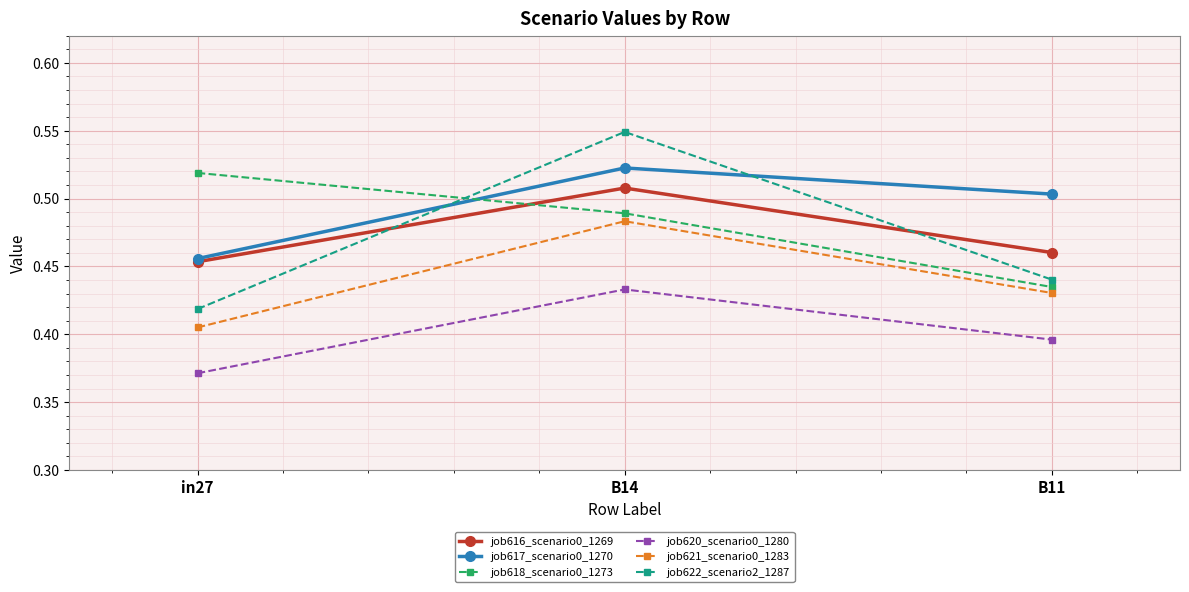

Does the chart have visible grid lines?

Yes